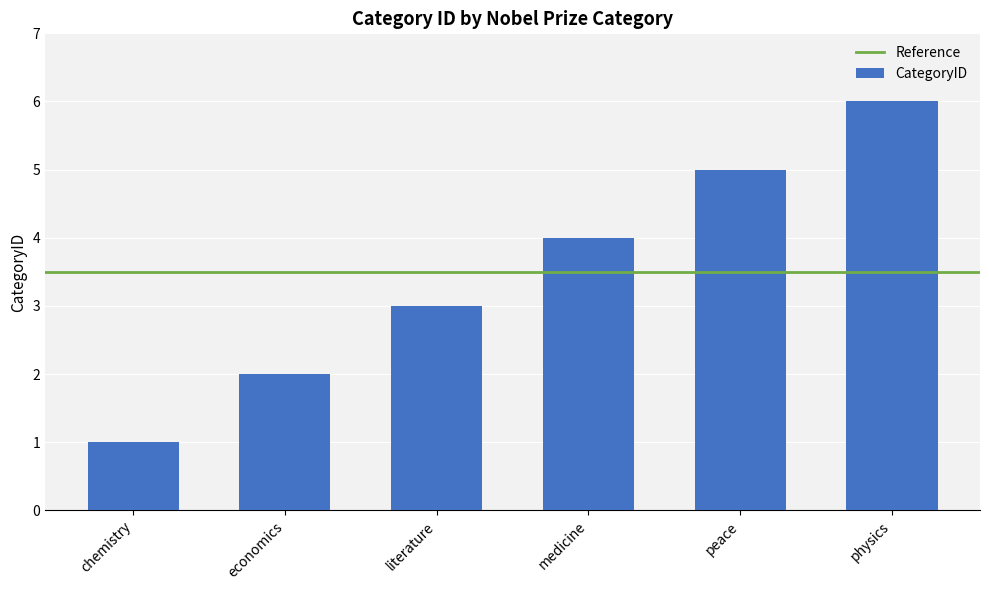

What is the smallest value displayed?

1